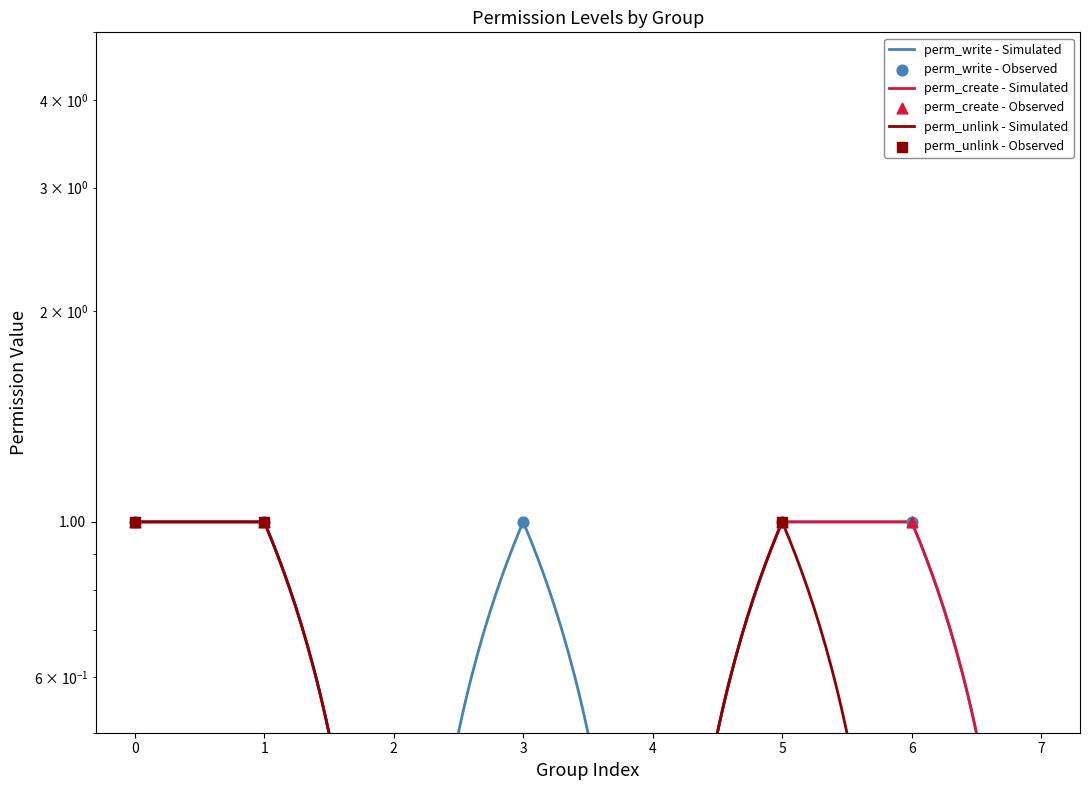

At how many categories does at least one series exceed 0?

5